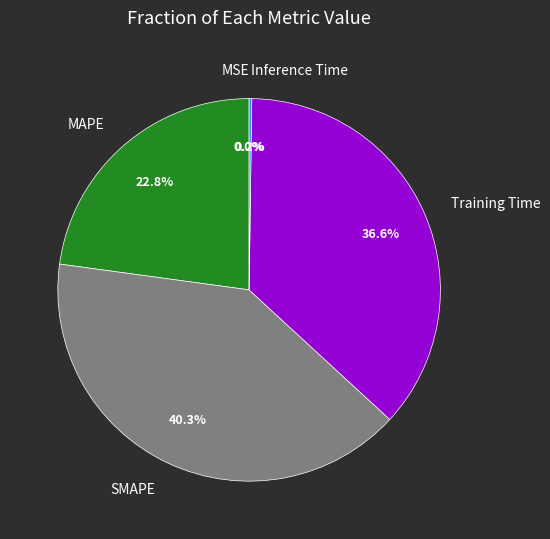

What is the ratio of the value at SMAPE to the value at Training Time?

1.1